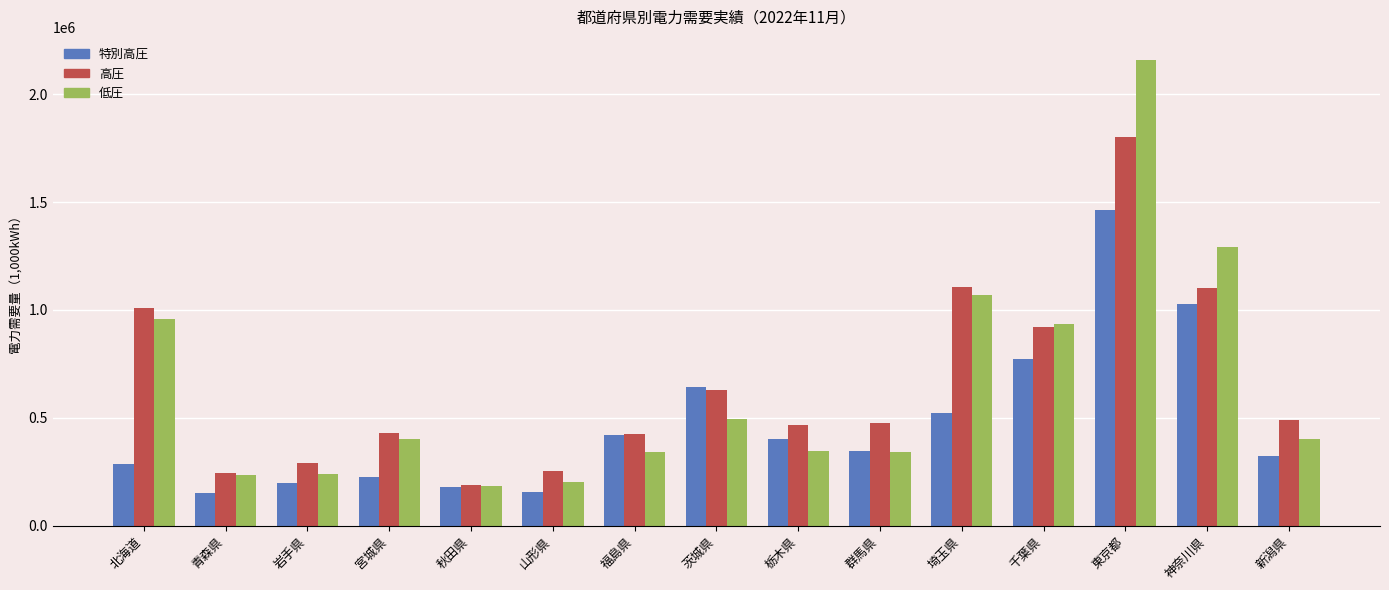

What value does the 低圧 series have at 岩手県?

241140